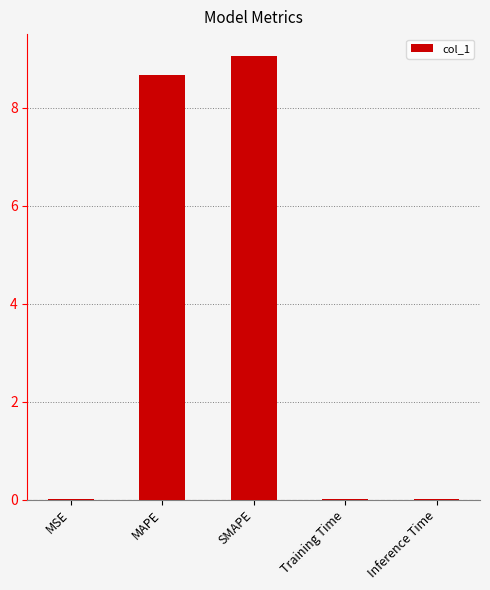

What is the approximate value at SMAPE?

9.1